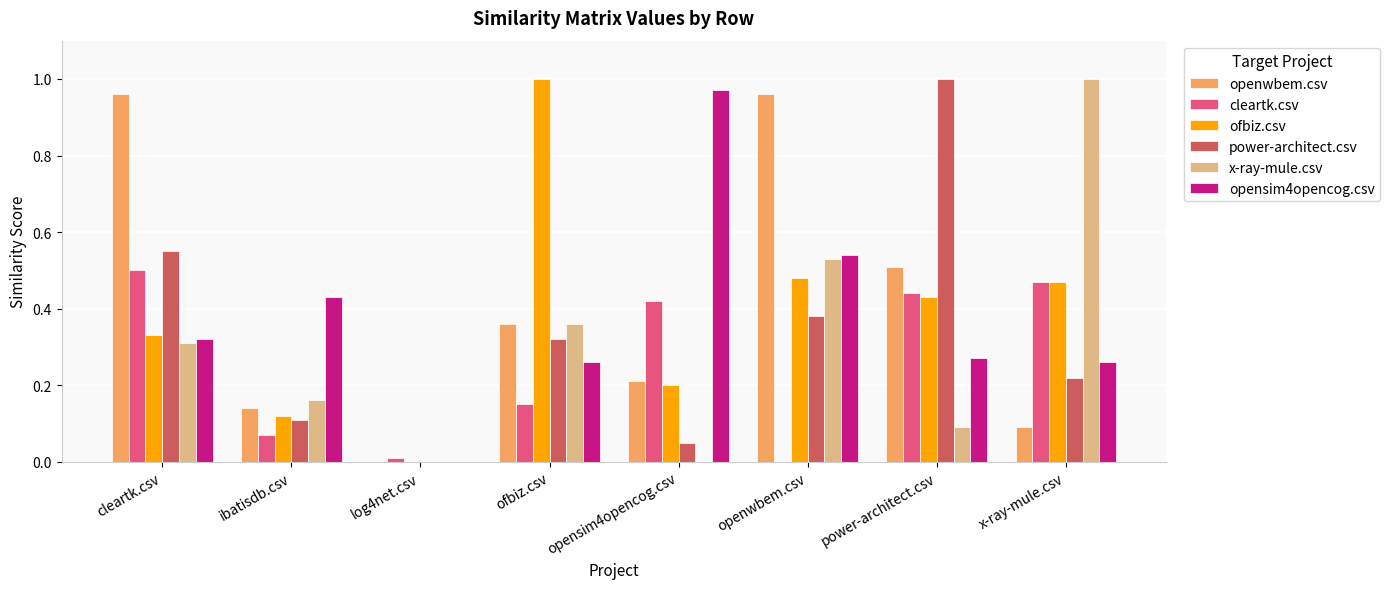

What is the sum of the power-architect.csv values at openwbem.csv and ofbiz.csv?

0.7